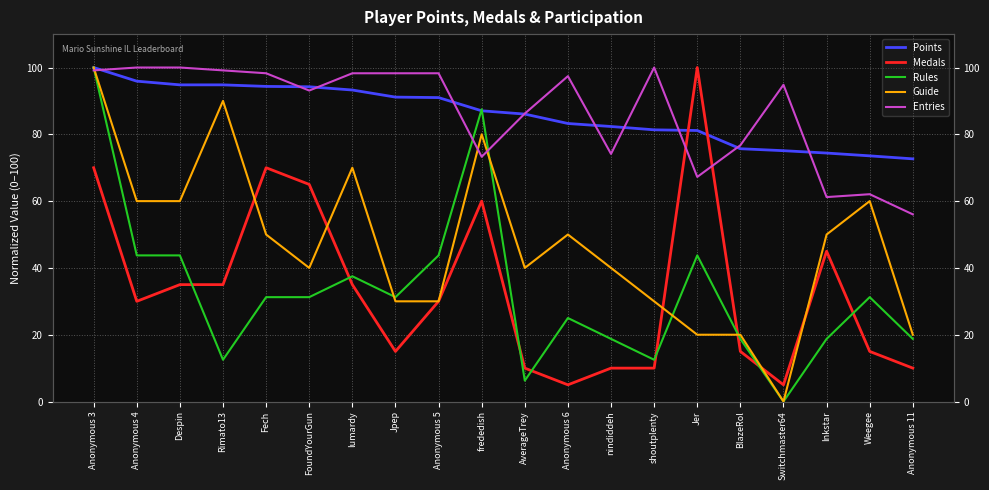

Reading left to right, extract all data points from this chart.

Points: 100.0	95.9	94.8	94.8	94.3	94.2	93.3	91.1	91.0	87.0	86.1	83.2	82.3	81.3	81.1	75.7	75.1	74.4	73.6	72.7
Medals: 70.0	30.0	35.0	35.0	70.0	65.0	35.0	15.0	30.0	60.0	10.0	5.0	10.0	10.0	100.0	15.0	5.0	45.0	15.0	10.0
Rules: 100.0	43.8	43.8	12.5	31.2	31.2	37.5	31.2	43.8	87.5	6.2	25.0	18.8	12.5	43.8	18.8	0.0	18.8	31.2	18.8
Guide: 100.0	60.0	60.0	90.0	50.0	40.0	70.0	30.0	30.0	80.0	40.0	50.0	40.0	30.0	20.0	20.0	0.0	50.0	60.0	20.0
Entries: 99.1	100.0	100.0	99.1	98.3	93.1	98.3	98.3	98.3	73.3	86.2	97.4	74.1	100.0	67.2	76.7	94.8	61.2	62.1	56.0